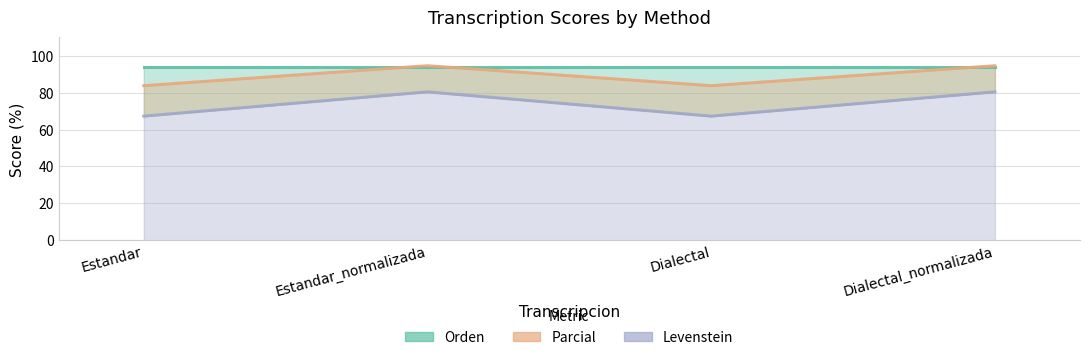

Rank the series by their average value, from lowest to highest.

Levenstein, Parcial, Orden